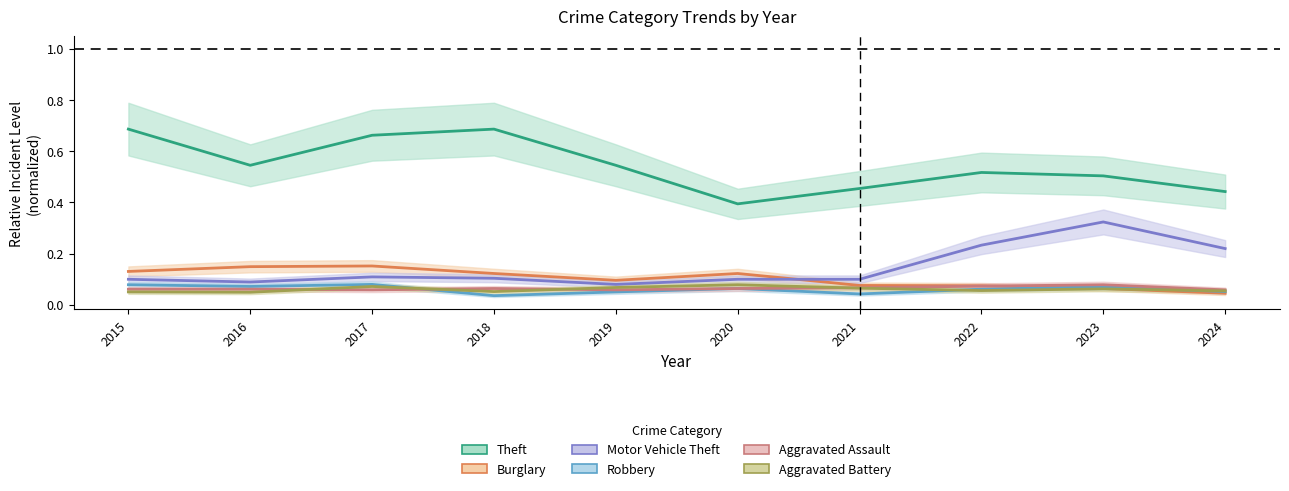

What value does the Theft series have at 2023?

0.5